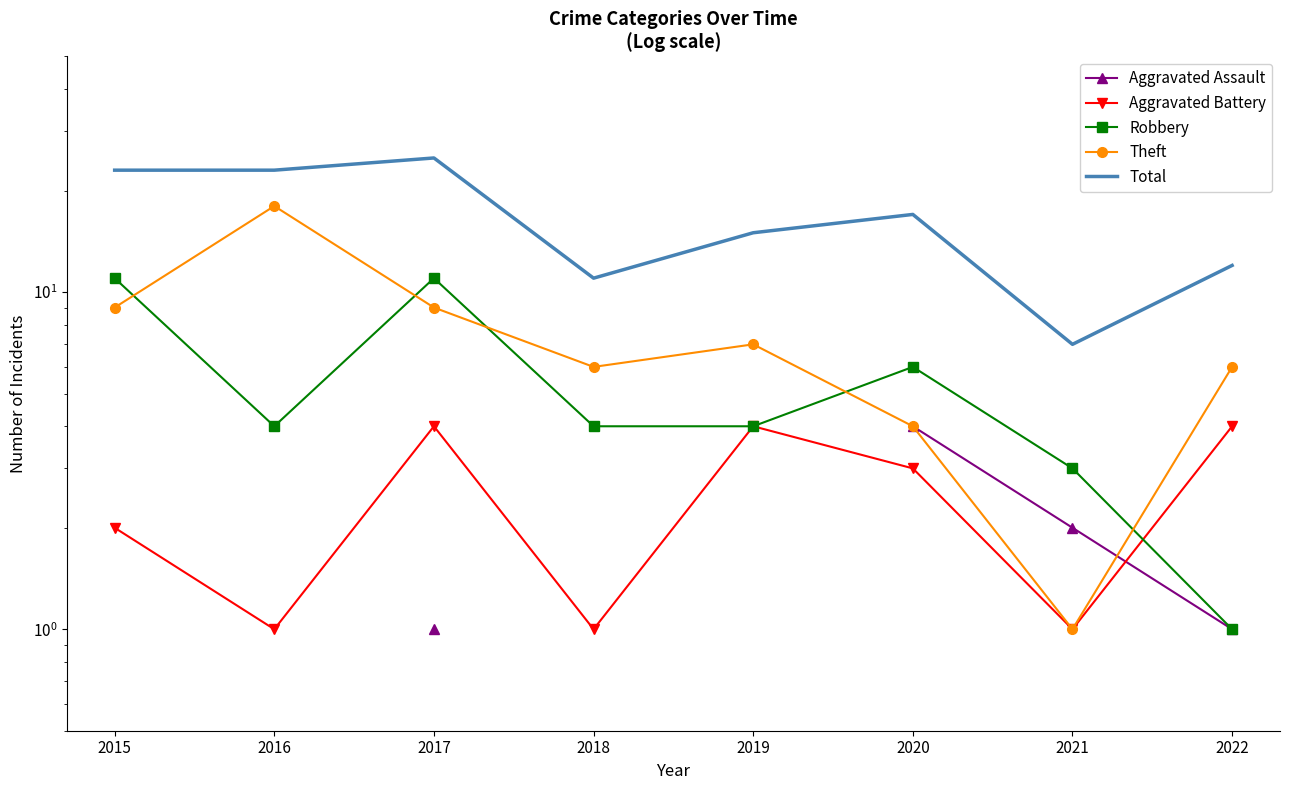

Between 2019 and 2015, which is larger?

2015